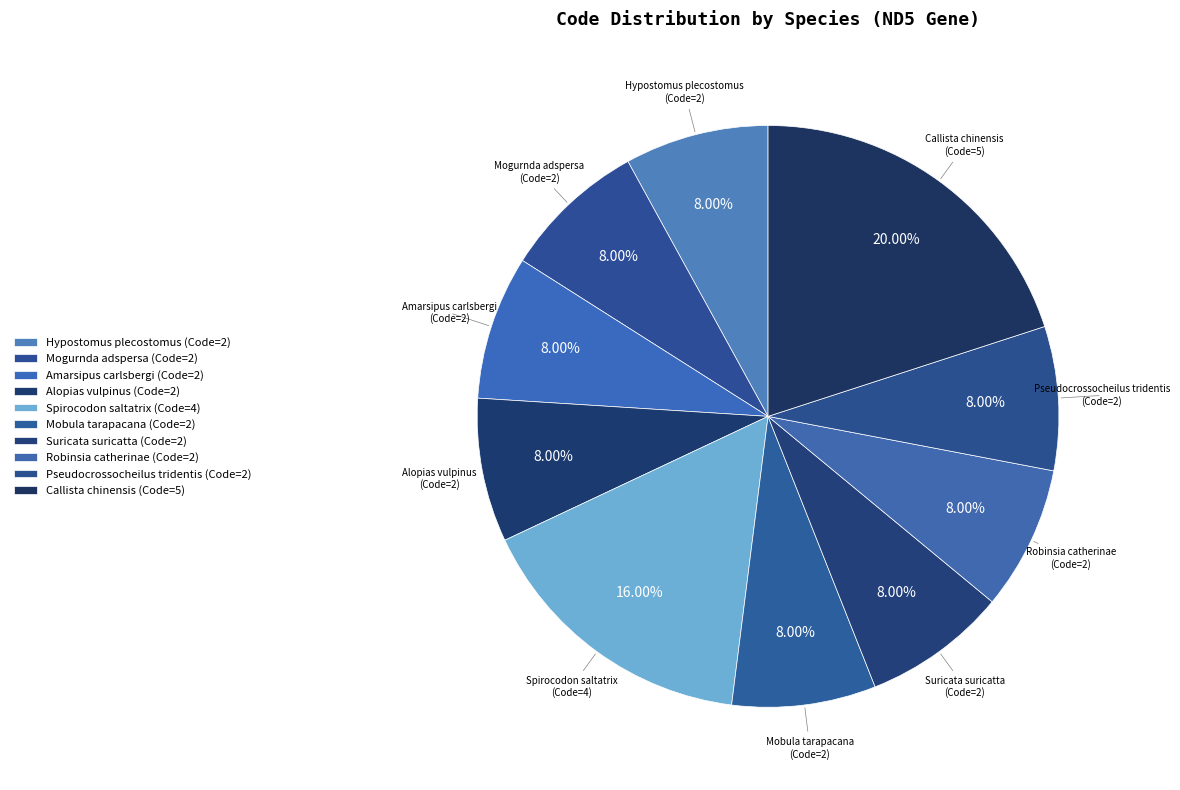

To the nearest percent, what is the combined percentage of Spirocodon saltatrix and Alopias vulpinus?

24%